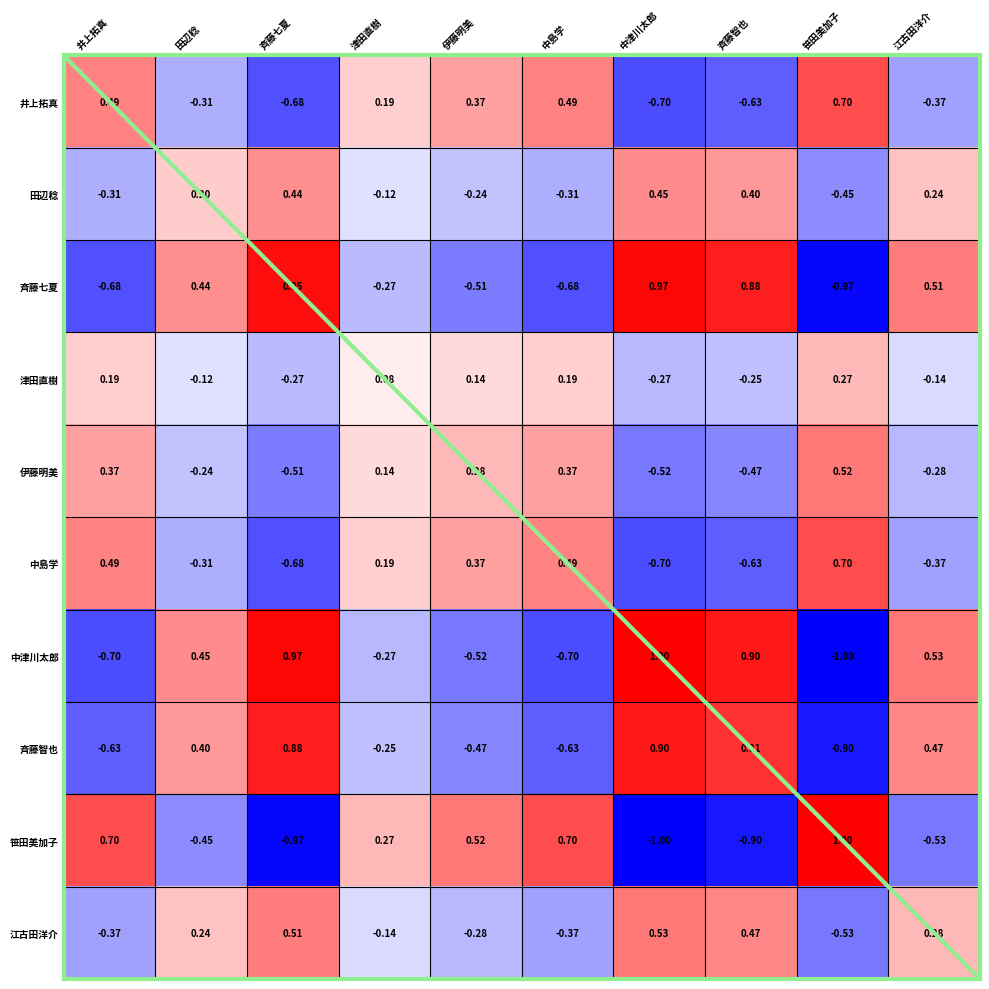

Which category has the lowest value in the 中津川太郎 series?

笹田美加子